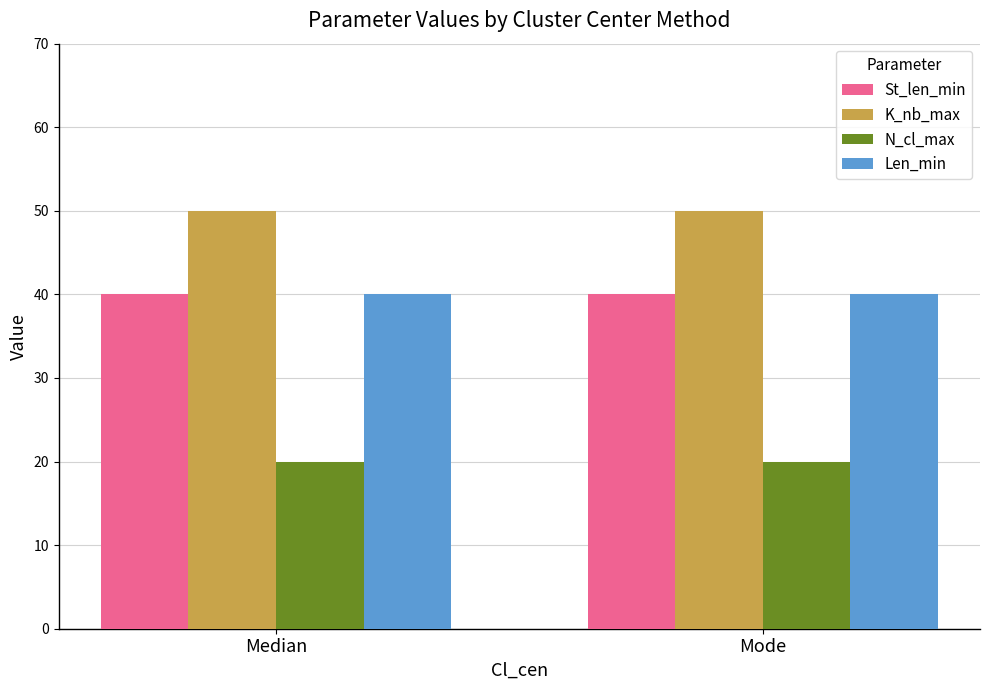

What is the label of the 2nd bar from the left?

Mode